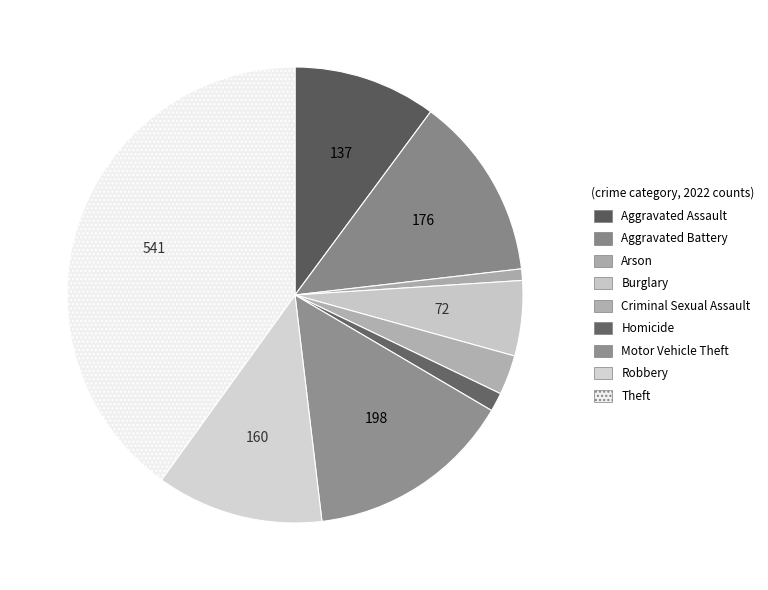

Rank the categories by value from lowest to highest.

Arson, Homicide, Criminal Sexual Assault, Burglary, Aggravated Assault, Robbery, Aggravated Battery, Motor Vehicle Theft, Theft